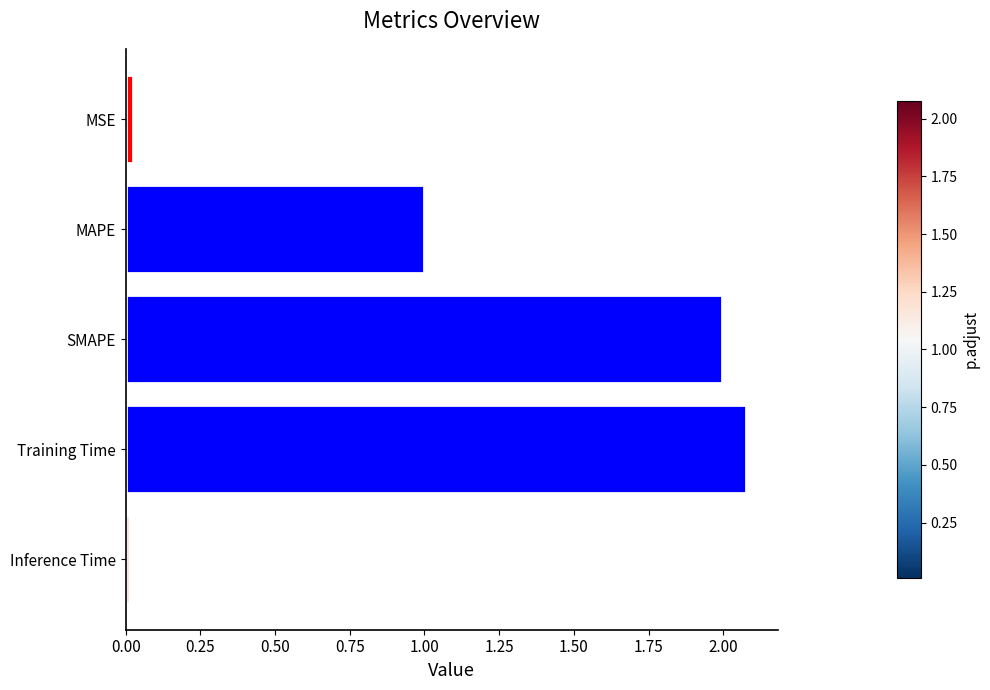

Which label corresponds to the largest value in the chart?

Training Time